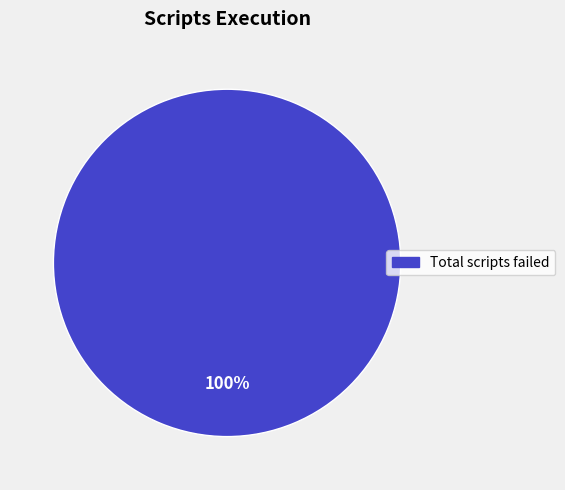

How many slices are in this pie chart?

1